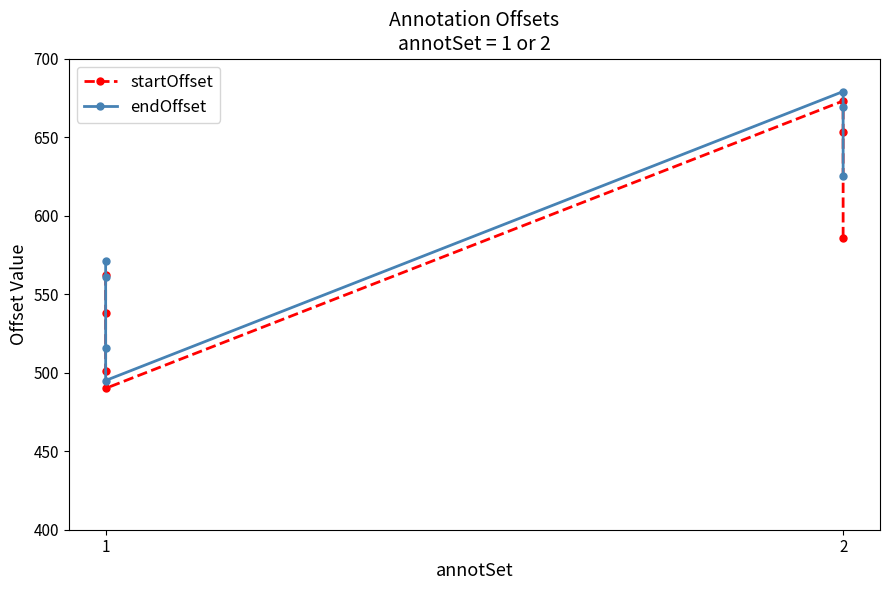

List the series in order of their overall mean, lowest first.

startOffset, endOffset